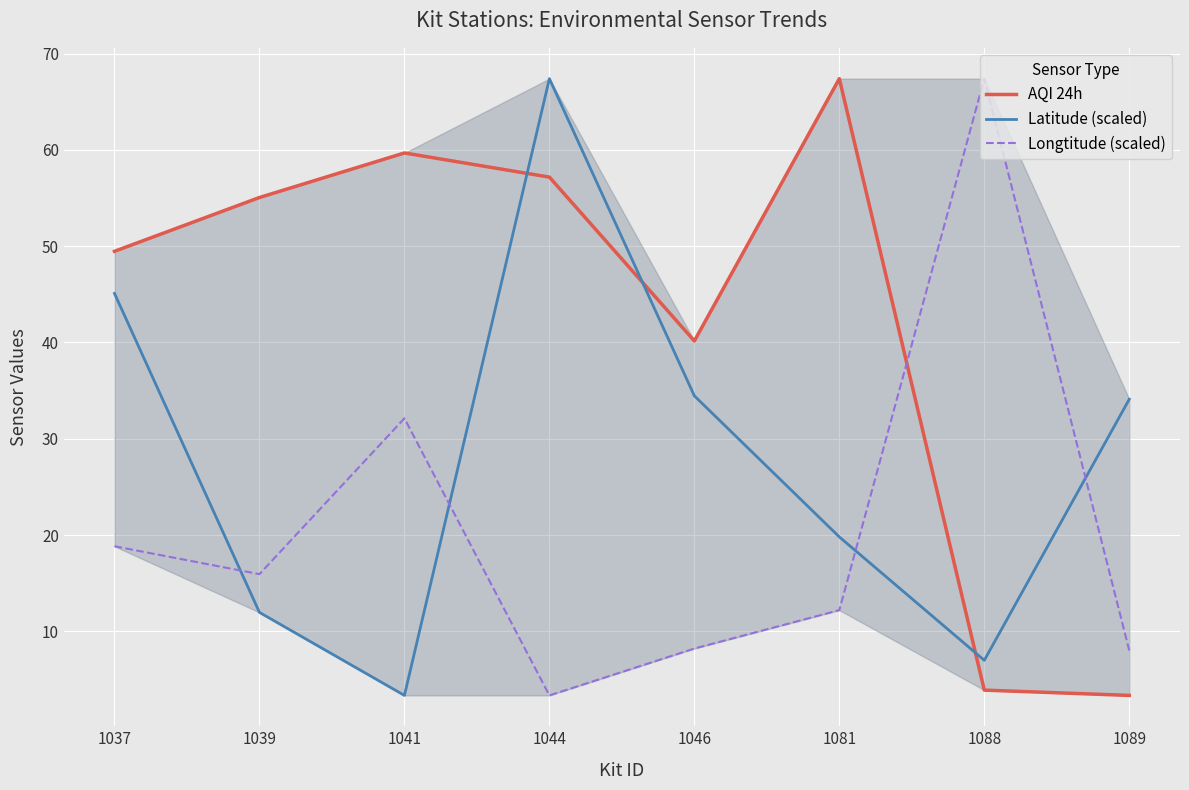

After their last crossing, which series has the higher values: AQI 24h or Longtitude (scaled)?

Longtitude (scaled)